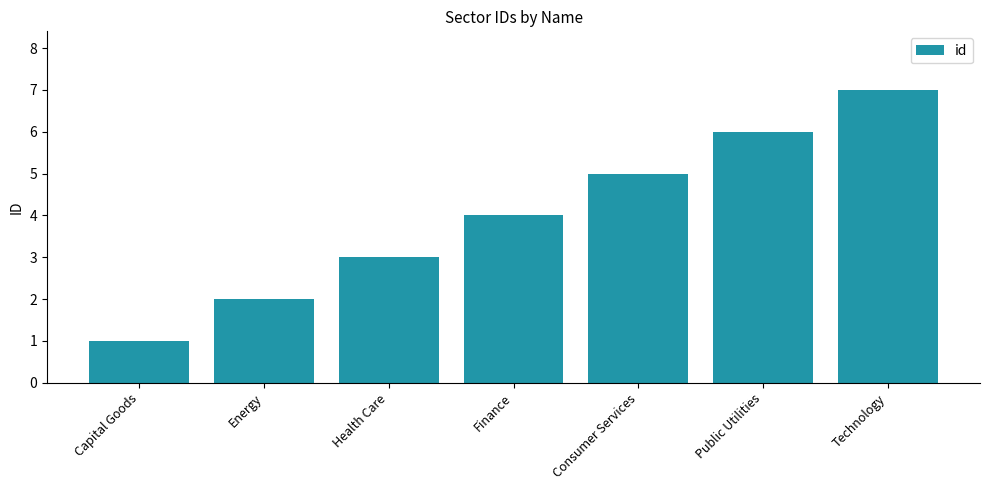

How many distinct data groups are displayed?

1